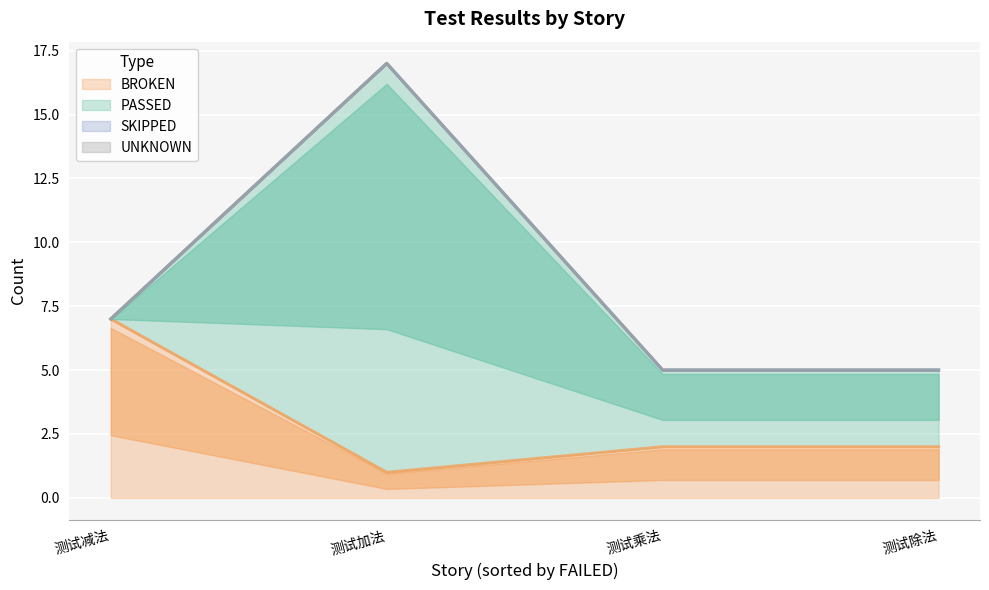

List the series in order of their peak value, highest first.

PASSED, BROKEN, SKIPPED, UNKNOWN